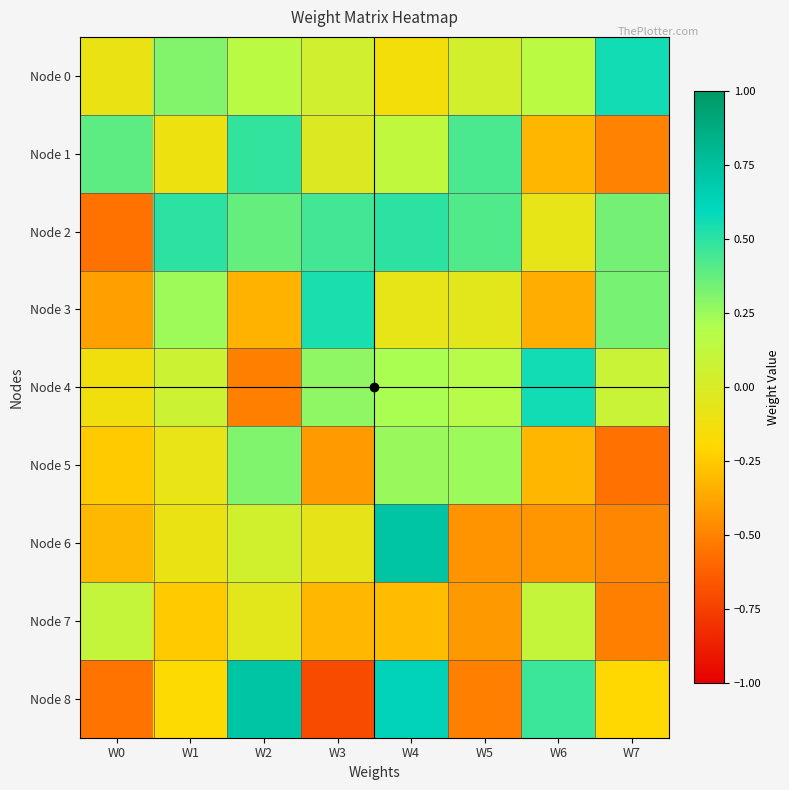

At which category does the chart reach its peak across all series?

W4